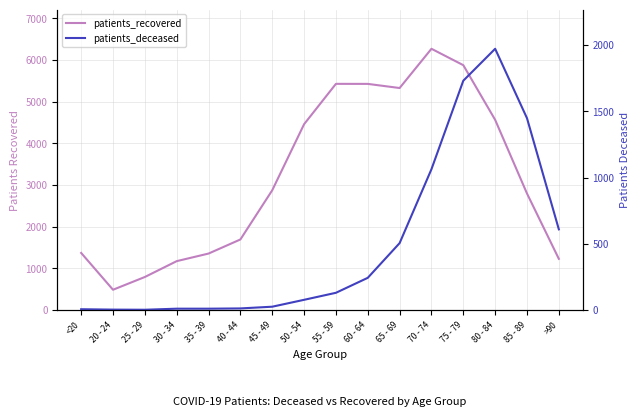

What is the minimum value for patients_deceased?

2